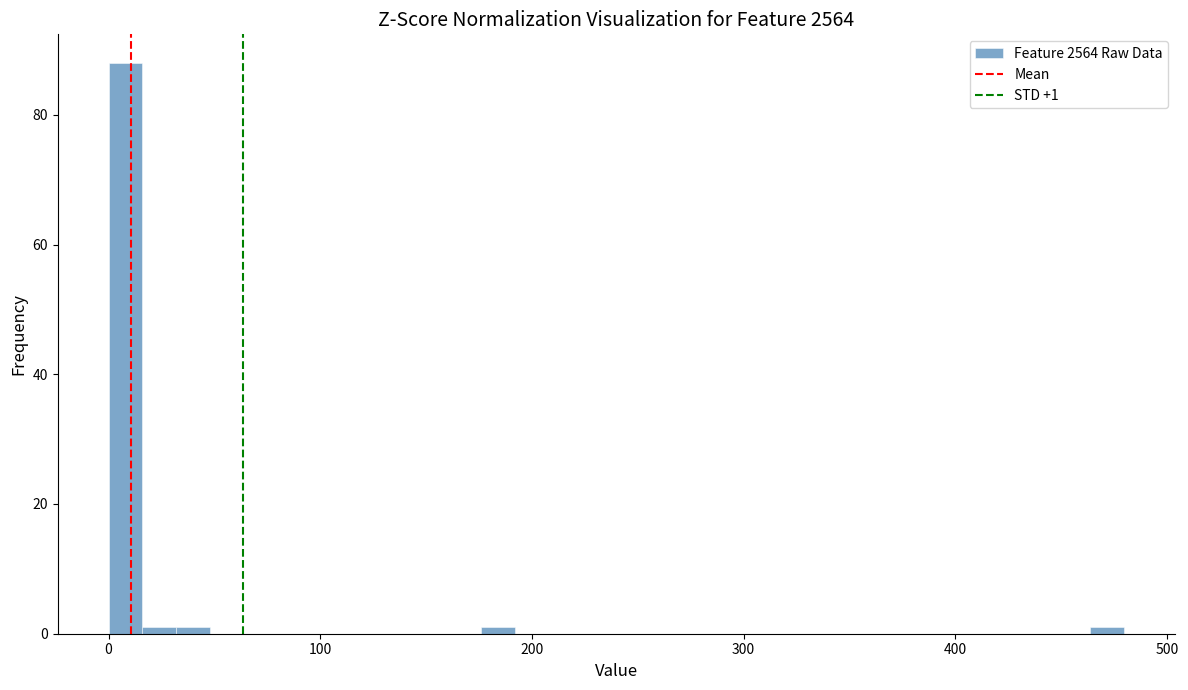

Read against the x-axis, roughly where is the centre of the tallest bar?

10